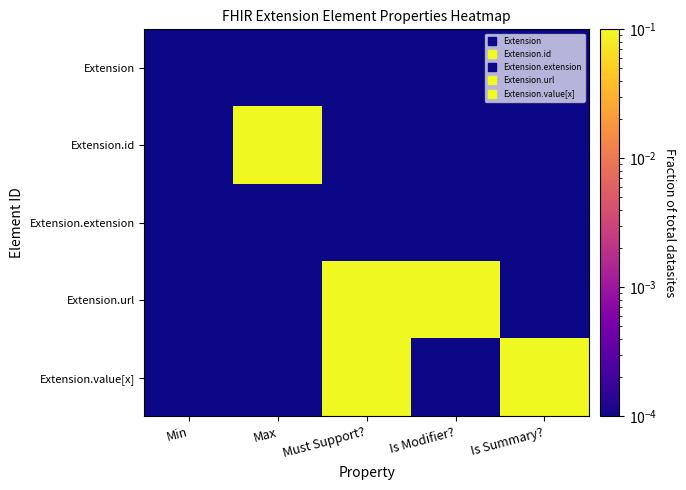

At which category is the sum across all series the highest?

Must Support?